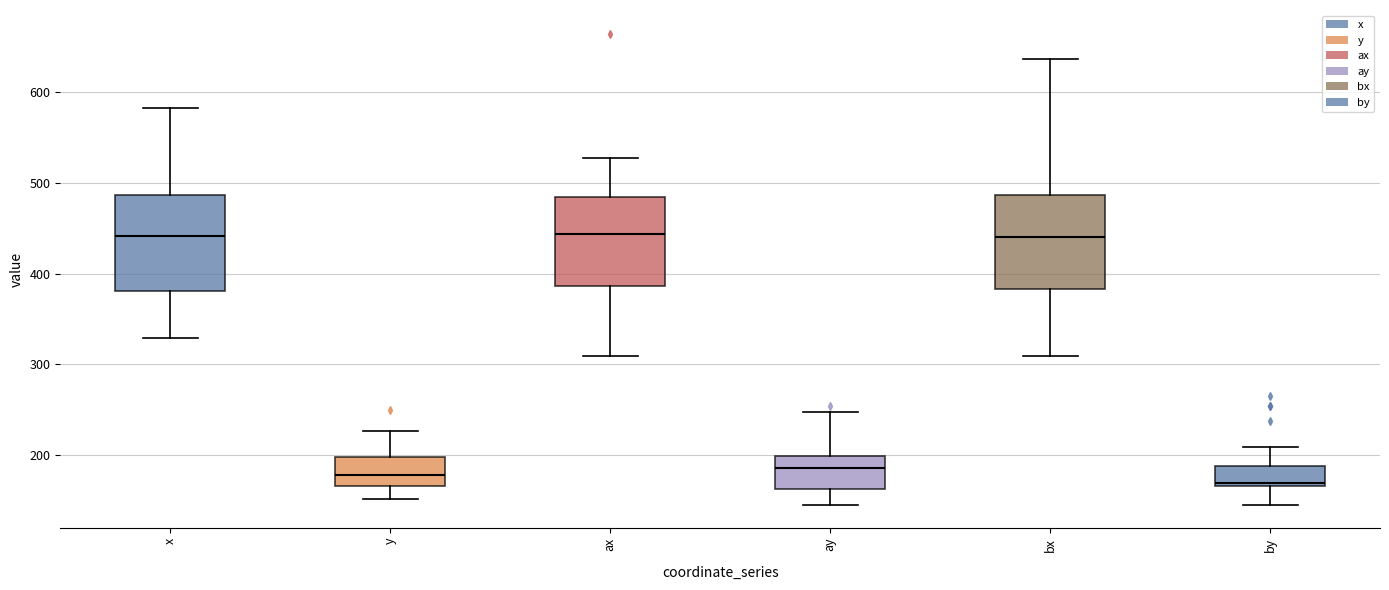

Reading left to right, transcribe this box plot: for each box, give where its median line is, the range the box spans, and where its two whiskers end, as read against the y-axis. The values are not printed on the chart, so give them approximately, as read against the axis.

x: median 440, box 380 to 490, whiskers 330 to 580
y: median 180, box 170 to 200, whiskers 150 to 230
ax: median 440, box 390 to 480, whiskers 310 to 530
ay: median 190, box 160 to 200, whiskers 150 to 250
bx: median 440, box 380 to 490, whiskers 310 to 640
by: median 170, box 170 to 190, whiskers 150 to 210